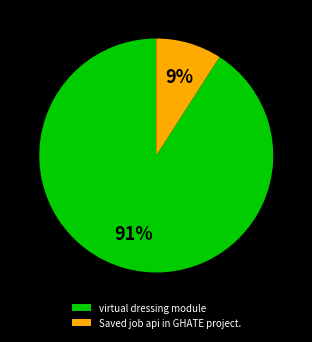

Is the sum of virtual dressing module and Saved job api in GHATE project. greater than half?

Yes